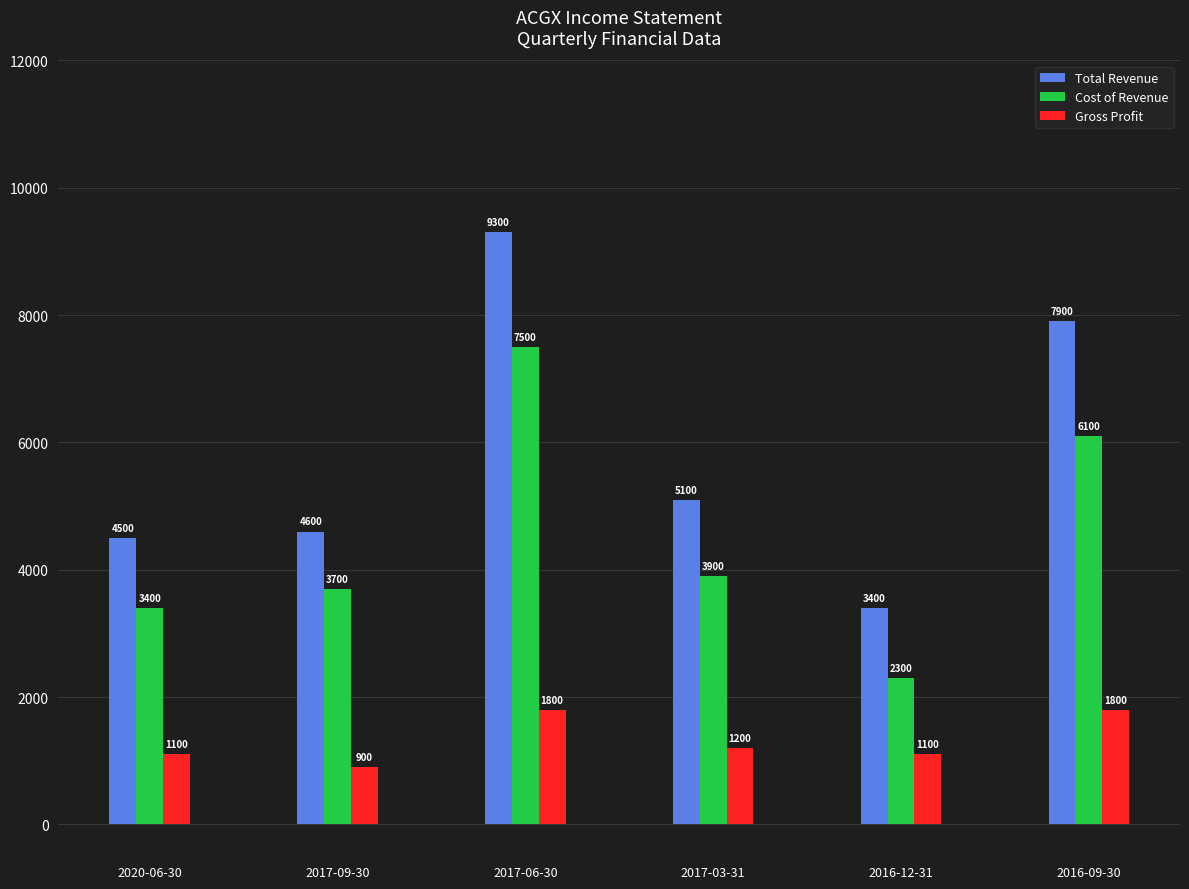

What is the difference between the Cost of Revenue values at 2017-06-30 and 2016-12-31?

5200